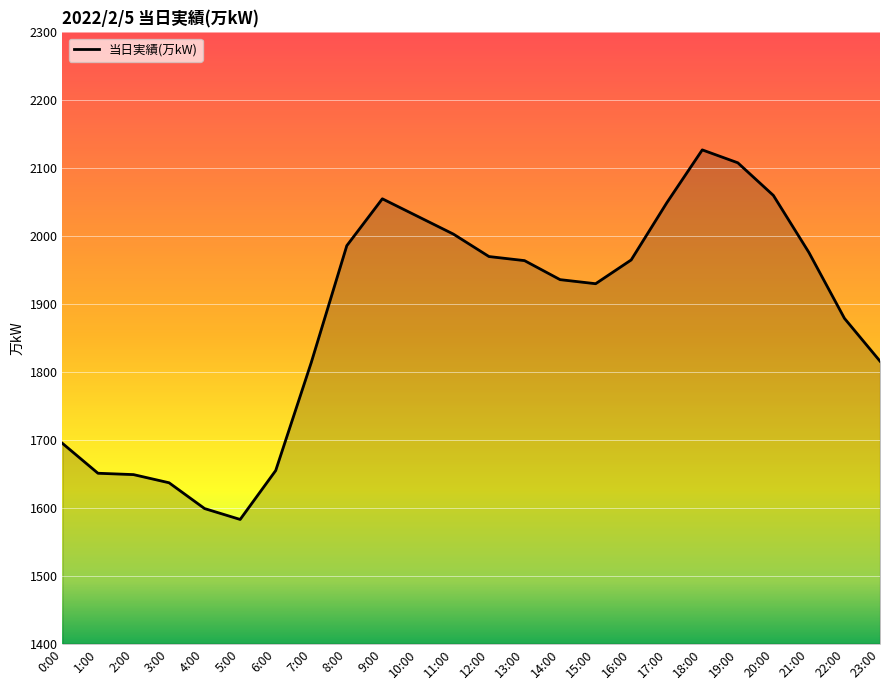

Is it true that the value at 11:00 is 2969?

False